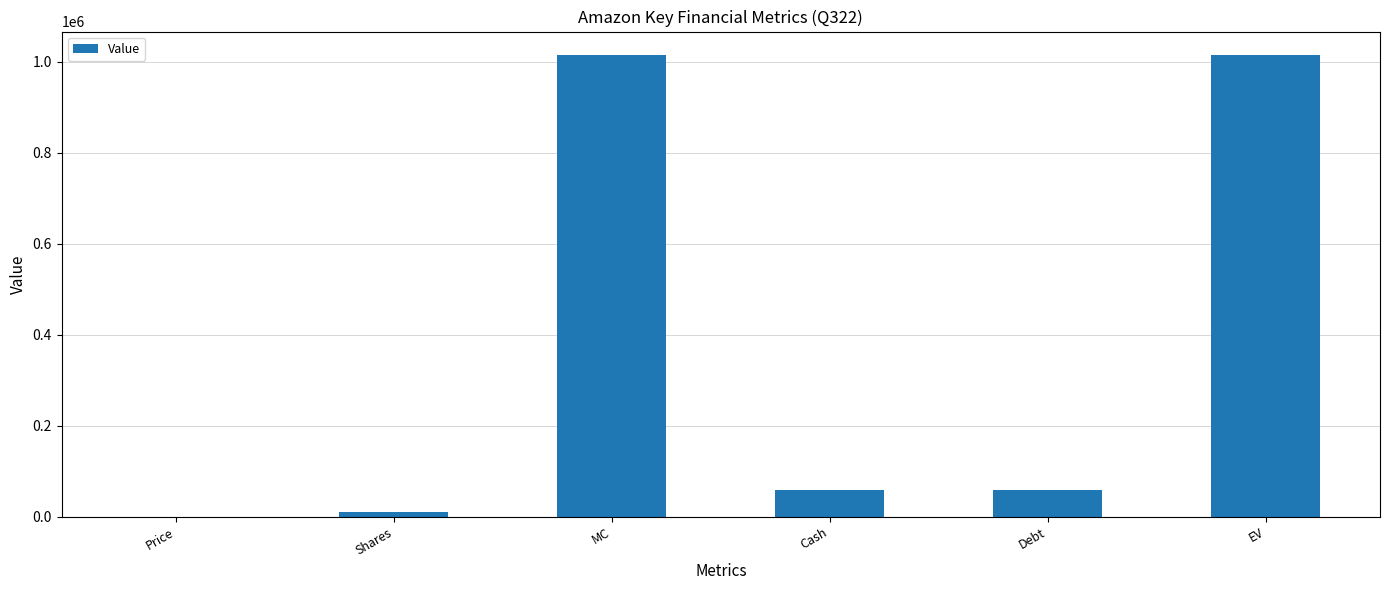

True or false: the data shows 58662.0 at Cash.

True